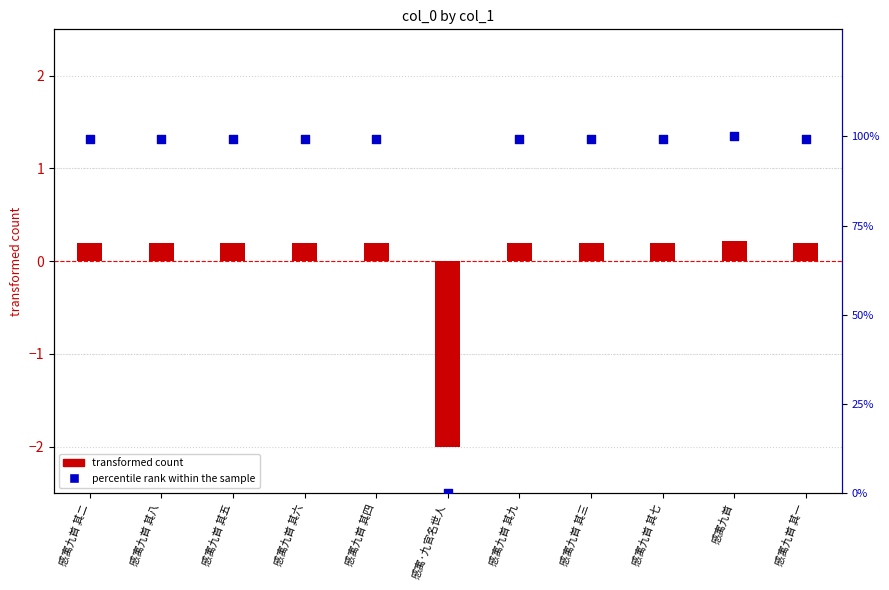

Which series reaches the minimum Y coordinate?

transformed count